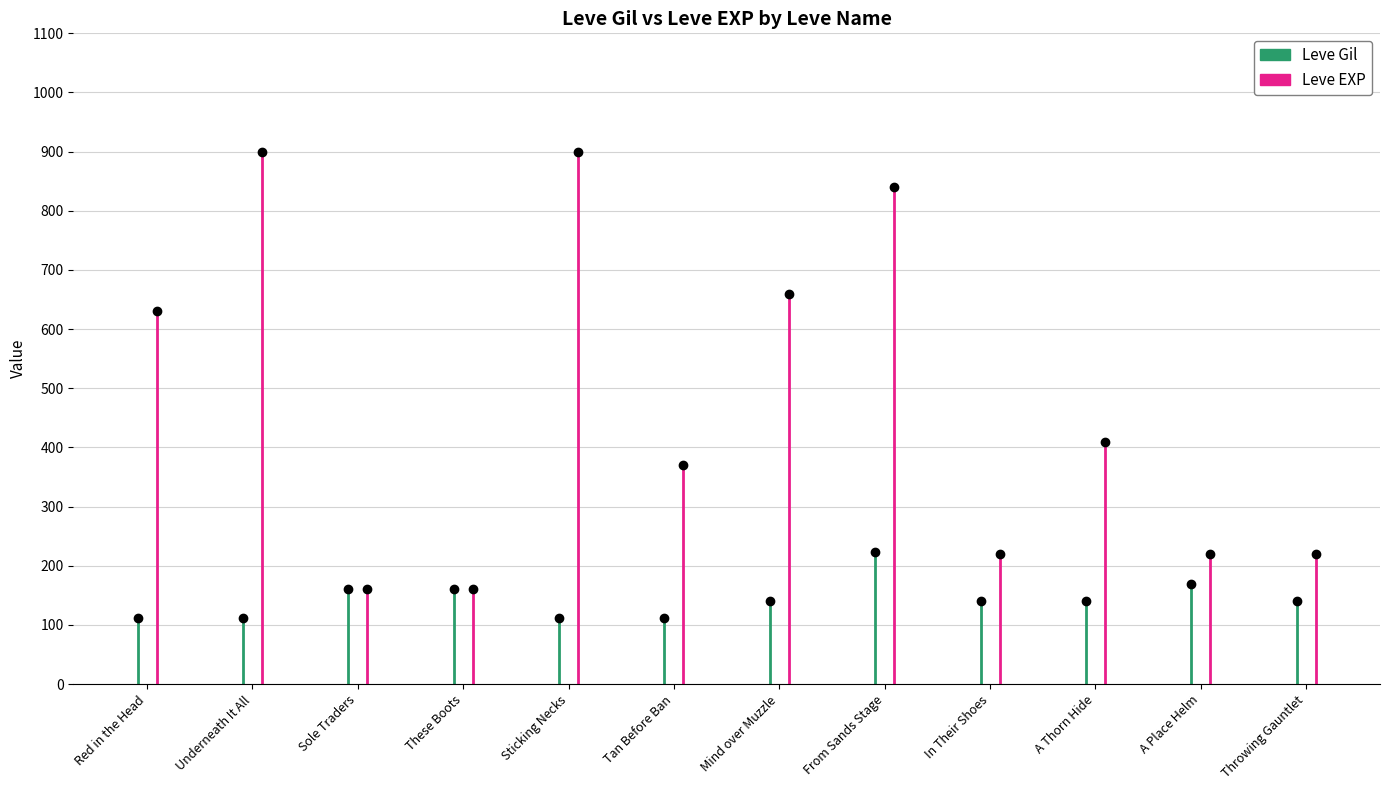

What is the label of the 9th point from the right?

These Boots